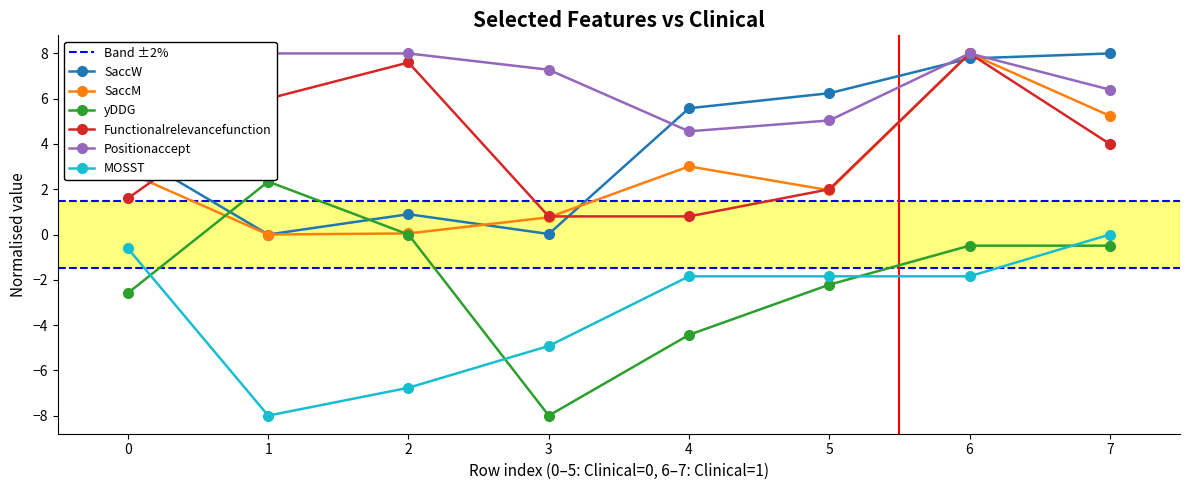

True or false: Functionalrelevancefunction has more than 0 points higher than both neighbors.

True